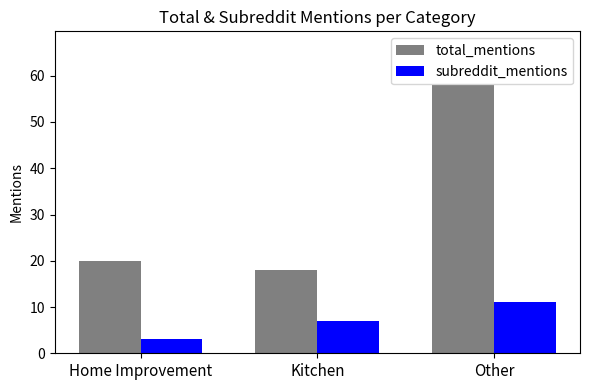

Rank the series at Other from highest to lowest value.

total_mentions, subreddit_mentions